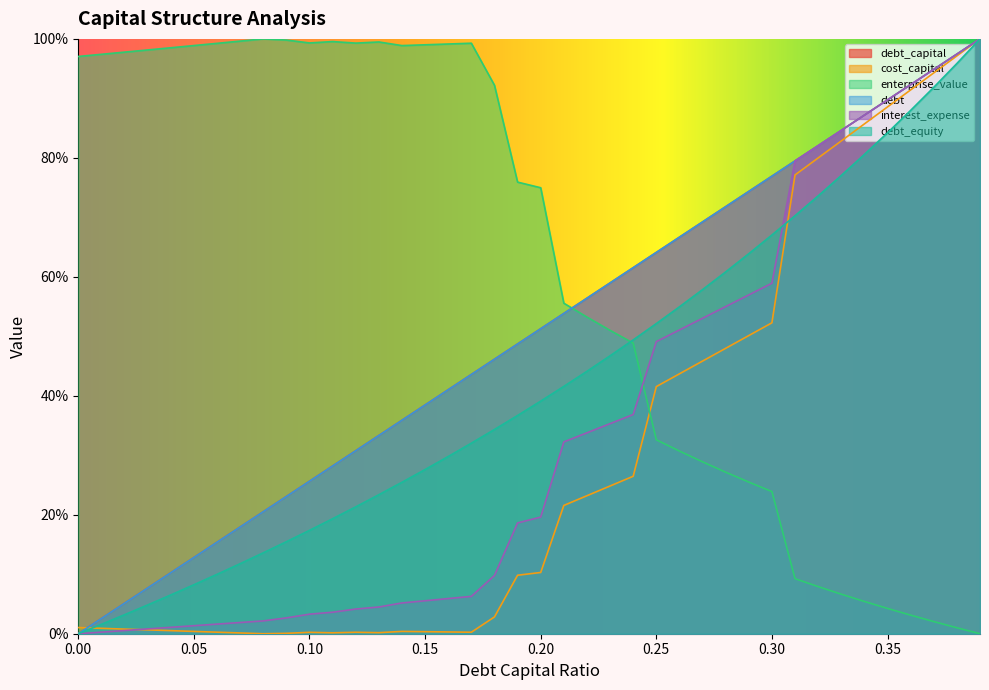

Reading right to left, transcribe all the data shown in this chart.

debt_capital: 0.39=1.0	0.38=1.0	0.37=0.9	0.36=0.9	0.35=0.9	0.34=0.9	0.33=0.8	0.32=0.8	0.31=0.8	0.3=0.8	0.29=0.7	0.28=0.7	0.27=0.7	0.26=0.7	0.25=0.6	0.24=0.6	0.23=0.6	0.22=0.6	0.21=0.5	0.2=0.5	0.19=0.5	0.18=0.5	0.17=0.4	0.16=0.4	0.15=0.4	0.14=0.4	0.13=0.3	0.12=0.3	0.11=0.3	0.1=0.3	0.09=0.2	0.08=0.2	0.07=0.2	0.06=0.2	0.05=0.1	0.04=0.1	0.03=0.1	0.02=0.1	0.01=0.0	0=0.0
cost_capital: 0.39=1.0	0.38=1.0	0.37=0.9	0.36=0.9	0.35=0.9	0.34=0.9	0.33=0.8	0.32=0.8	0.31=0.8	0.3=0.5	0.29=0.5	0.28=0.5	0.27=0.5	0.26=0.4	0.25=0.4	0.24=0.3	0.23=0.2	0.22=0.2	0.21=0.2	0.2=0.1	0.19=0.1	0.18=0.0	0.17=0.0	0.16=0.0	0.15=0.0	0.14=0.0	0.13=0.0	0.12=0.0	0.11=0.0	0.1=0.0	0.09=0.0	0.08=0.0	0.07=0.0	0.06=0.0	0.05=0.0	0.04=0.0	0.03=0.0	0.02=0.0	0.01=0.0	0=0.0
enterprise_value: 0.39=0.0	0.38=0.0	0.37=0.0	0.36=0.0	0.35=0.0	0.34=0.1	0.33=0.1	0.32=0.1	0.31=0.1	0.3=0.2	0.29=0.3	0.28=0.3	0.27=0.3	0.26=0.3	0.25=0.3	0.24=0.5	0.23=0.5	0.22=0.5	0.21=0.6	0.2=0.7	0.19=0.8	0.18=0.9	0.17=1.0	0.16=1.0	0.15=1.0	0.14=1.0	0.13=1.0	0.12=1.0	0.11=1.0	0.1=1.0	0.09=1.0	0.08=1.0	0.07=1.0	0.06=1.0	0.05=1.0	0.04=1.0	0.03=1.0	0.02=1.0	0.01=1.0	0=1.0
debt: 0.39=1.0	0.38=1.0	0.37=0.9	0.36=0.9	0.35=0.9	0.34=0.9	0.33=0.8	0.32=0.8	0.31=0.8	0.3=0.8	0.29=0.7	0.28=0.7	0.27=0.7	0.26=0.7	0.25=0.6	0.24=0.6	0.23=0.6	0.22=0.6	0.21=0.5	0.2=0.5	0.19=0.5	0.18=0.5	0.17=0.4	0.16=0.4	0.15=0.4	0.14=0.4	0.13=0.3	0.12=0.3	0.11=0.3	0.1=0.3	0.09=0.2	0.08=0.2	0.07=0.2	0.06=0.2	0.05=0.1	0.04=0.1	0.03=0.1	0.02=0.1	0.01=0.0	0=0.0
interest_expense: 0.39=1.0	0.38=1.0	0.37=0.9	0.36=0.9	0.35=0.9	0.34=0.9	0.33=0.8	0.32=0.8	0.31=0.8	0.3=0.6	0.29=0.6	0.28=0.5	0.27=0.5	0.26=0.5	0.25=0.5	0.24=0.4	0.23=0.4	0.22=0.3	0.21=0.3	0.2=0.2	0.19=0.2	0.18=0.1	0.17=0.1	0.16=0.1	0.15=0.1	0.14=0.1	0.13=0.0	0.12=0.0	0.11=0.0	0.1=0.0	0.09=0.0	0.08=0.0	0.07=0.0	0.06=0.0	0.05=0.0	0.04=0.0	0.03=0.0	0.02=0.0	0.01=0.0	0=0.0
debt_equity: 0.39=1.0	0.38=1.0	0.37=0.9	0.36=0.9	0.35=0.8	0.34=0.8	0.33=0.8	0.32=0.7	0.31=0.7	0.3=0.7	0.29=0.6	0.28=0.6	0.27=0.6	0.26=0.5	0.25=0.5	0.24=0.5	0.23=0.5	0.22=0.4	0.21=0.4	0.2=0.4	0.19=0.4	0.18=0.3	0.17=0.3	0.16=0.3	0.15=0.3	0.14=0.3	0.13=0.2	0.12=0.2	0.11=0.2	0.1=0.2	0.09=0.2	0.08=0.1	0.07=0.1	0.06=0.1	0.05=0.1	0.04=0.1	0.03=0.0	0.02=0.0	0.01=0.0	0=0.0